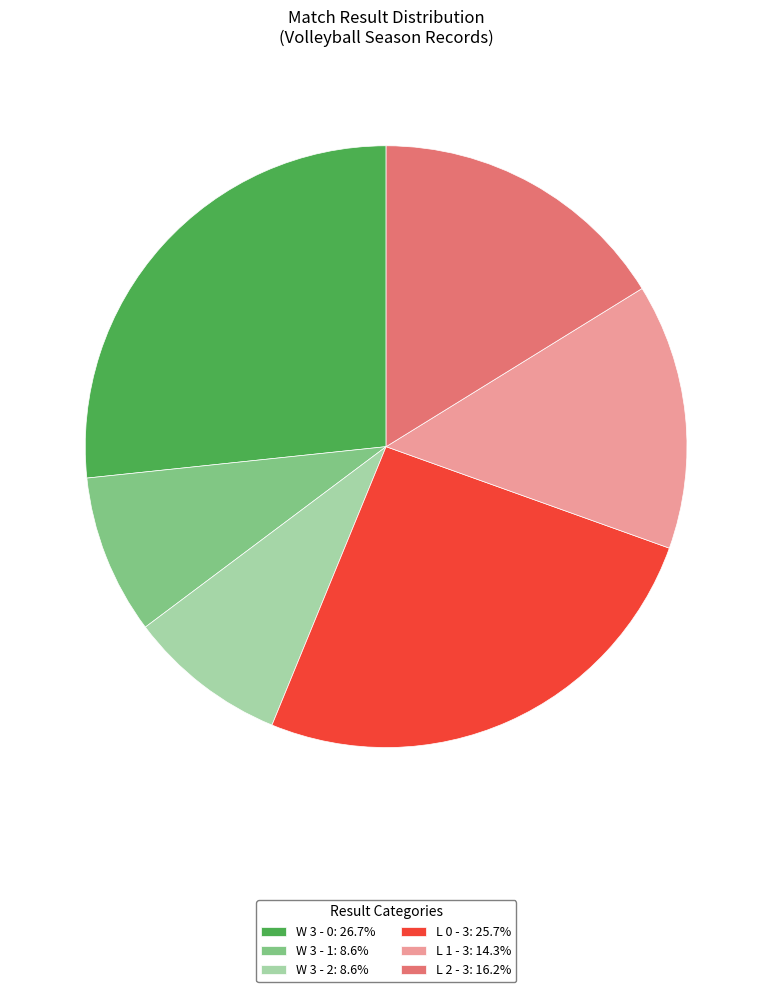

How many slices are in this pie chart?

6